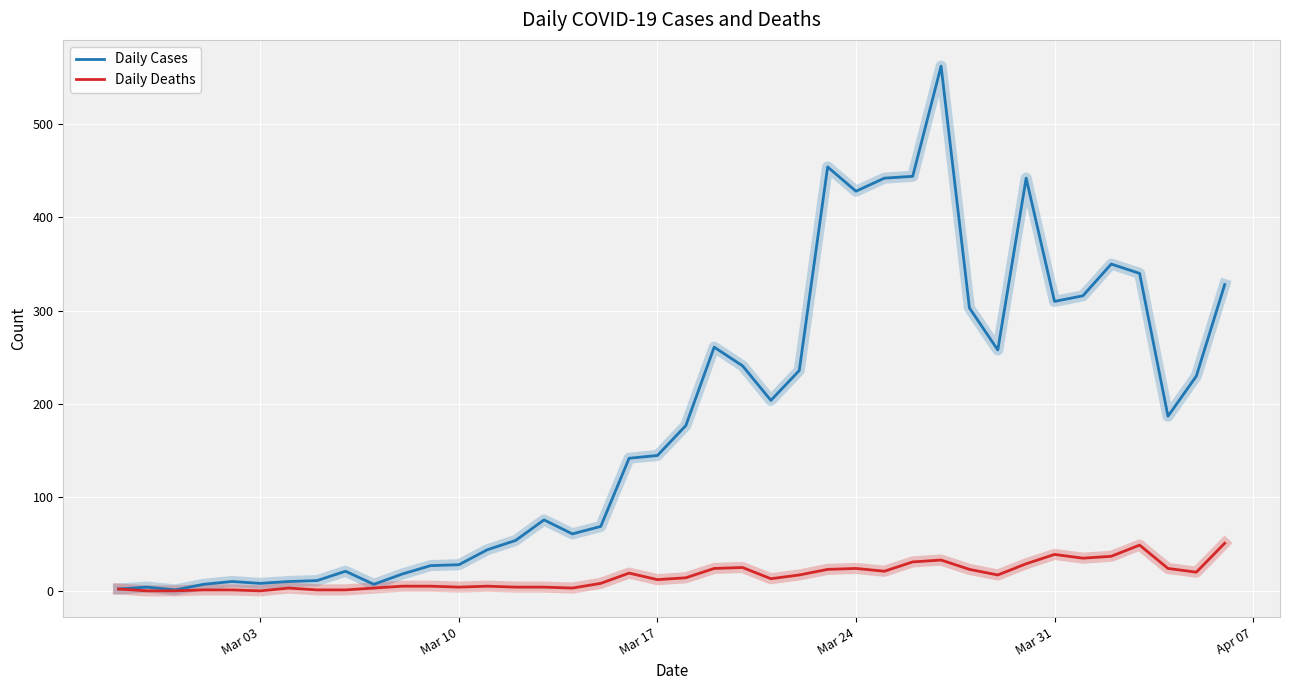

Which series has the largest range (max minus min)?

Daily Cases